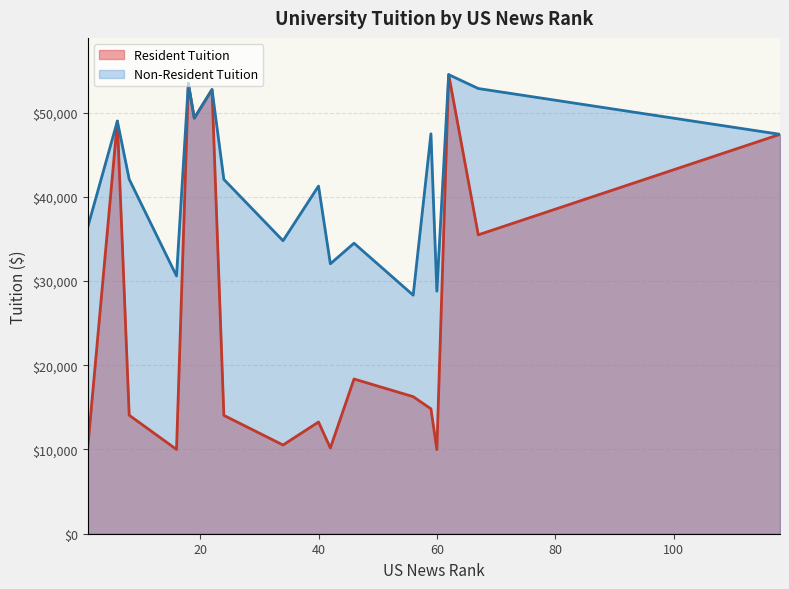

True or false: Resident Tuition and Non-Resident Tuition intersect in this chart.

False